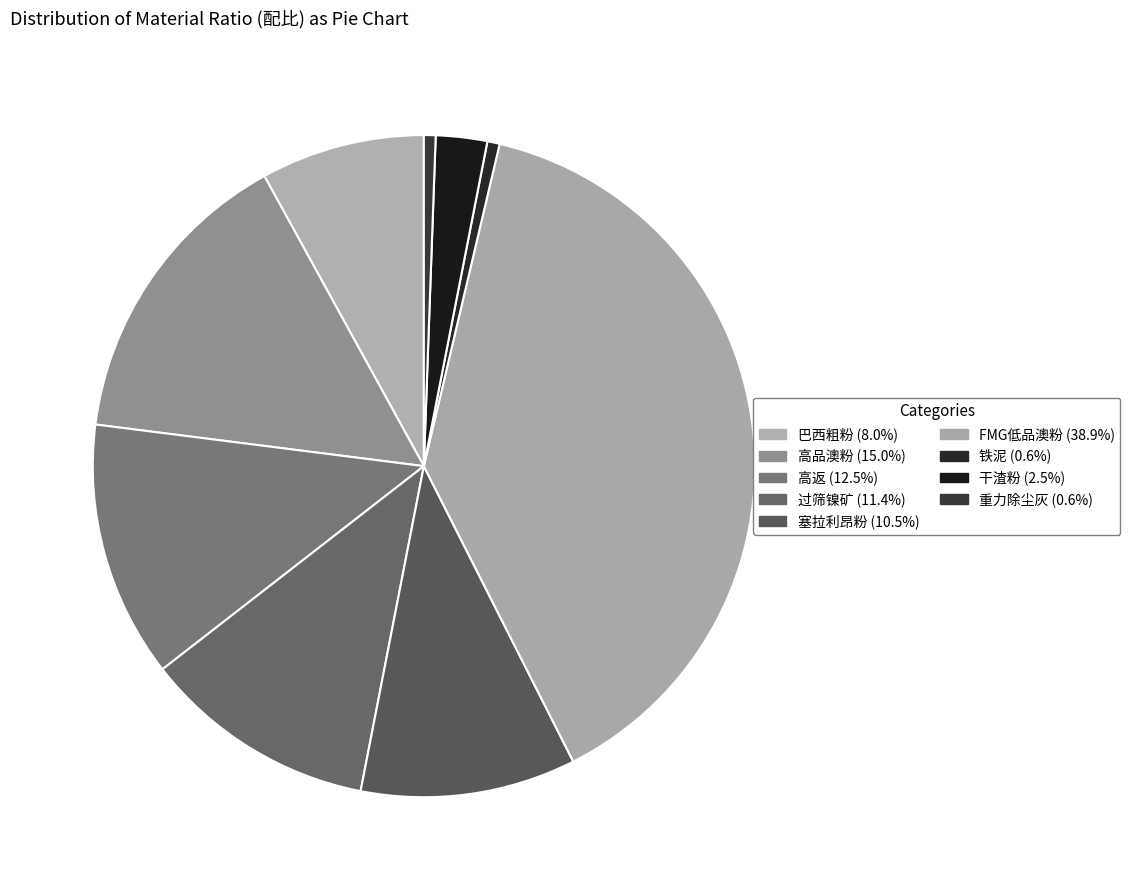

How many slices are in this pie chart?

9